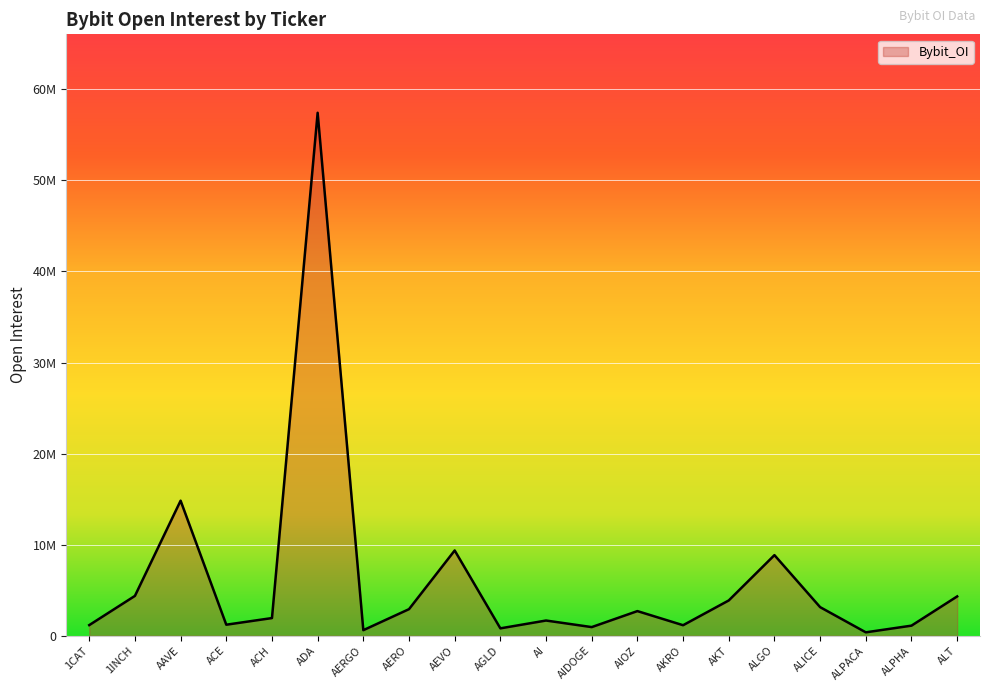

What is the label of the 13th point from the left?

AIOZ